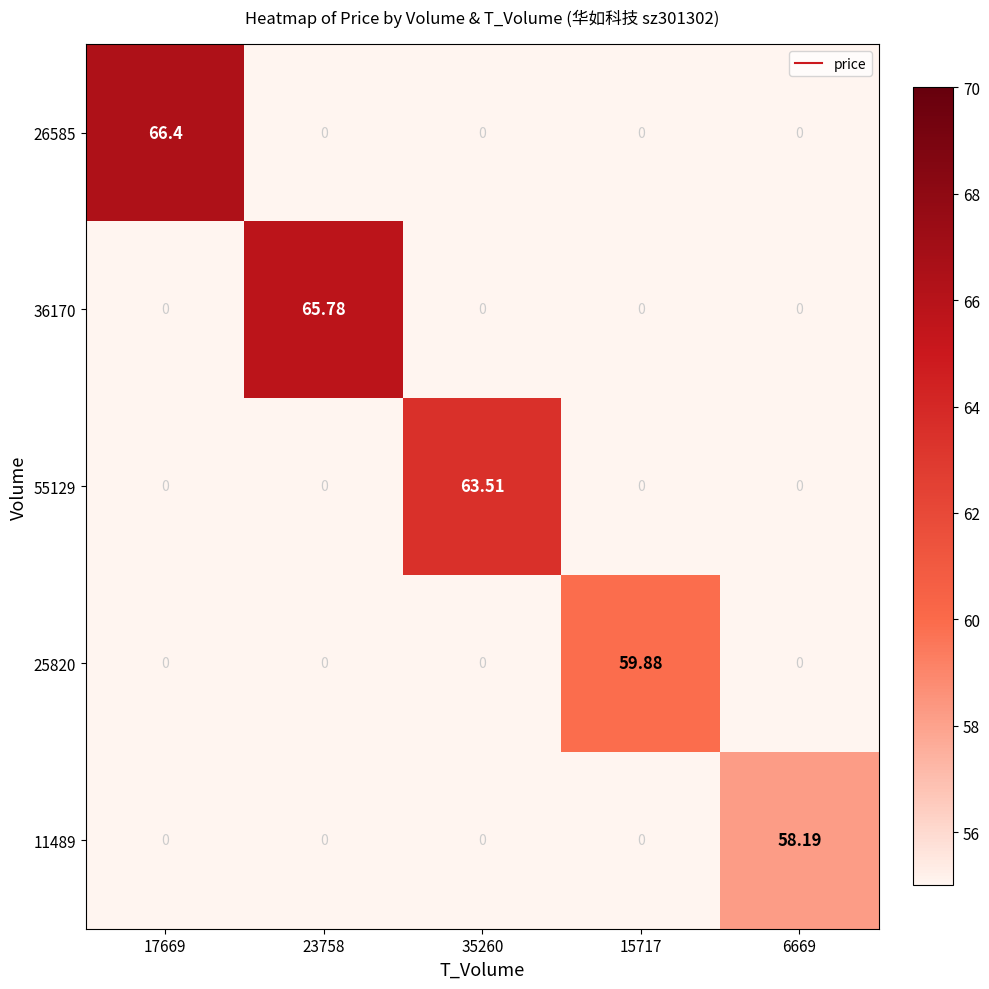

Count the number of data series in this chart.

5